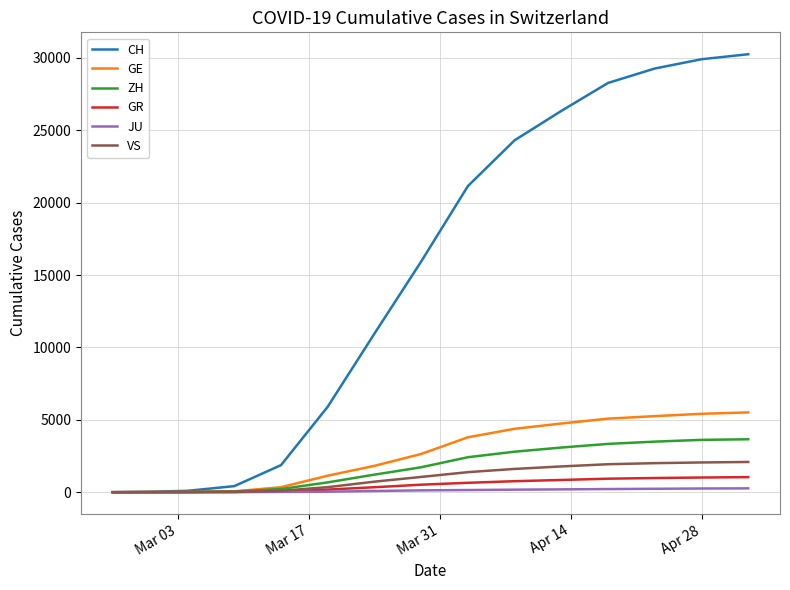

Does the chart display data point markers on the line(s)?

No